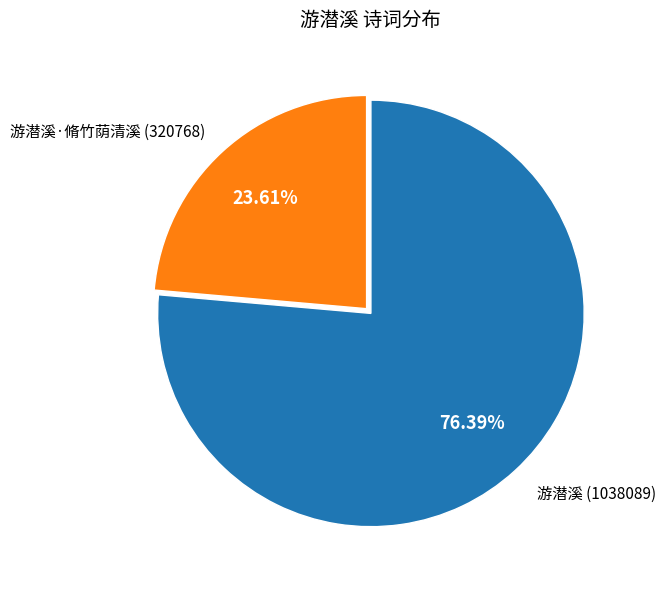

Is it true that 游潜溪 is 83% of the pie?

False